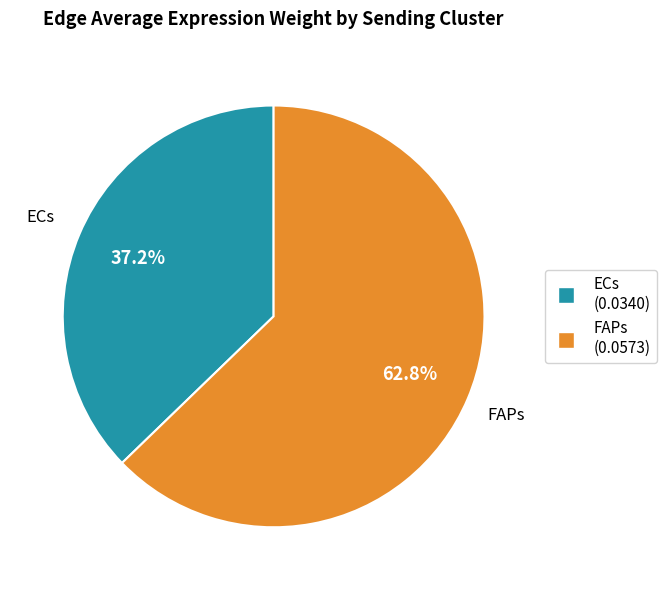

Is there a majority slice in this chart?

Yes